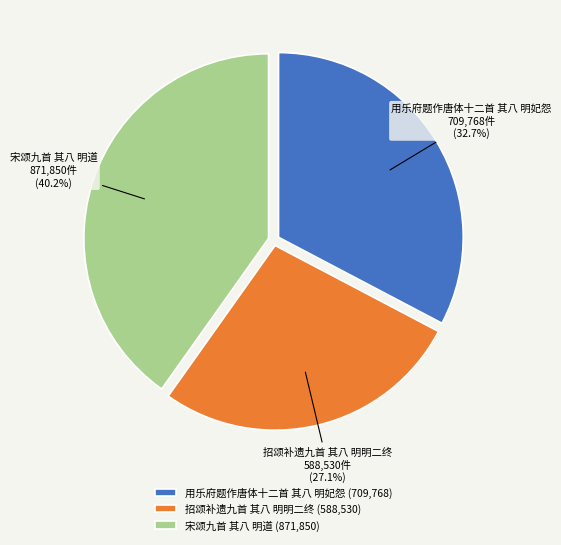

True or false: 宋颂九首 其八 明道 accounts for 40% of the total.

True